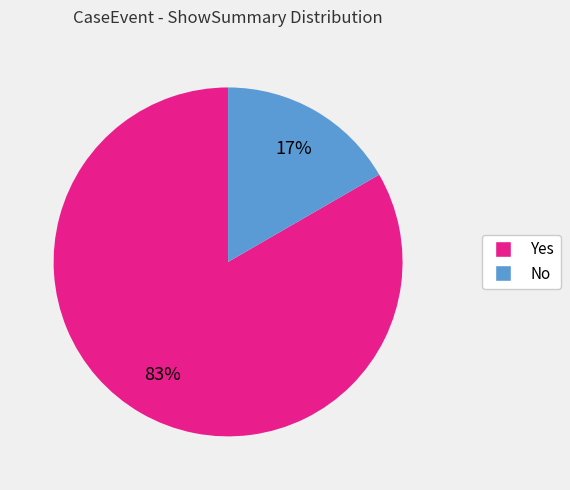

Which has a higher value, Yes or No?

Yes